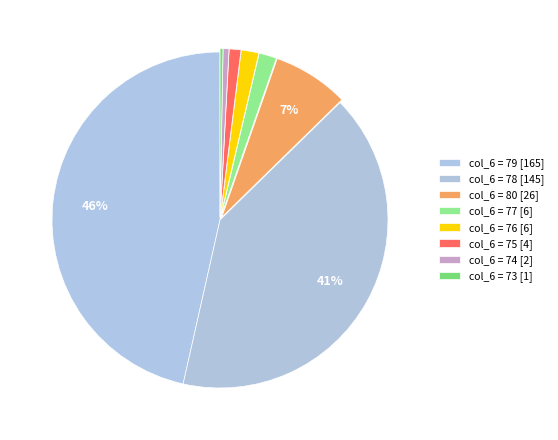

Is there a majority slice in this chart?

No